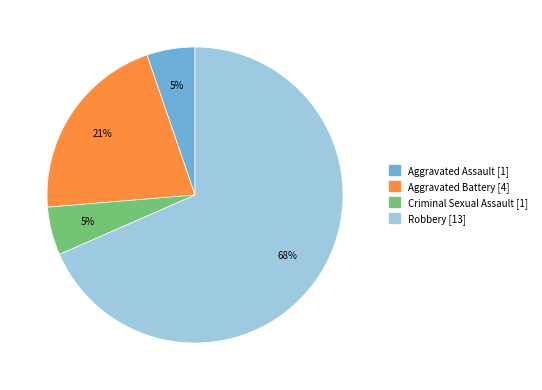

Between Robbery and Aggravated Assault, which is larger?

Robbery